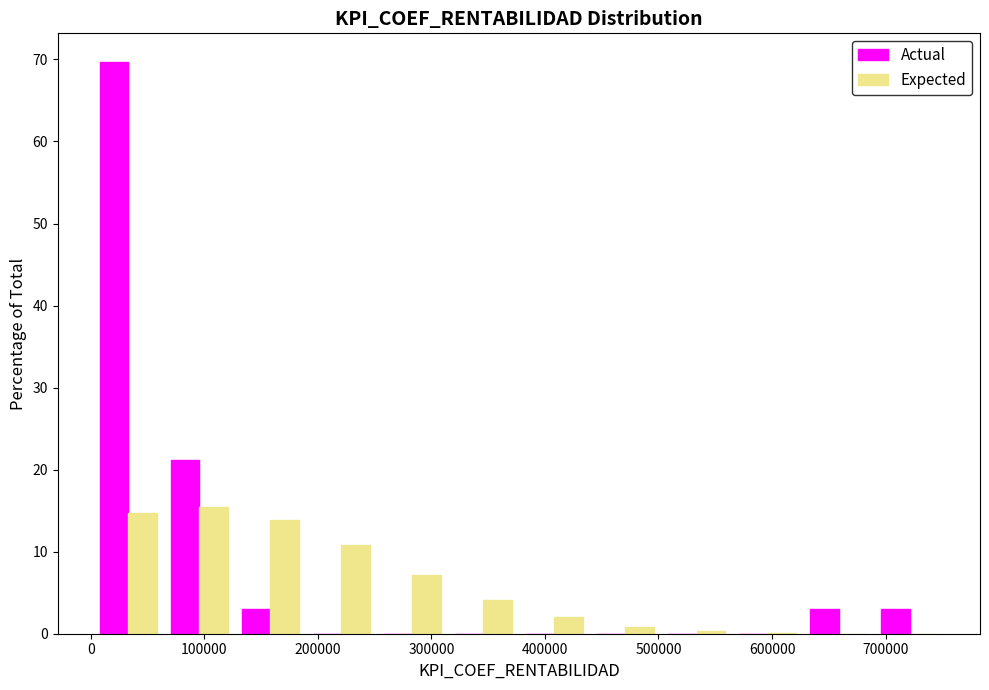

What is the height of the Actual bar covering 0 to 60000 on the x-axis? Neither the bar edges nor the heights are printed on the chart, so give them approximately, as read against the axes.

70